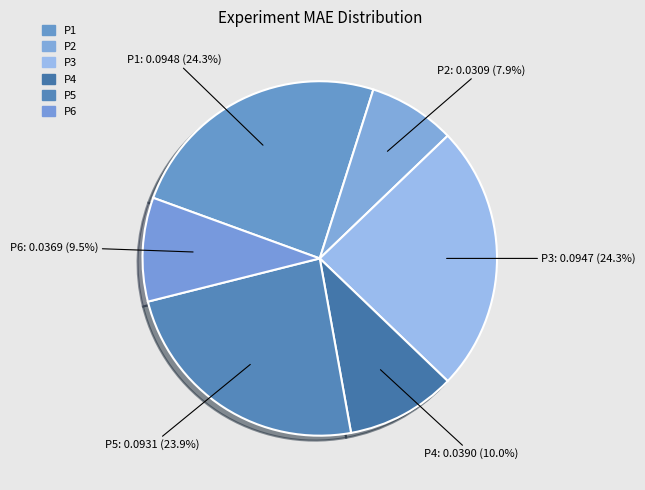

Do P2 and P5 together represent more than half of the pie?

No